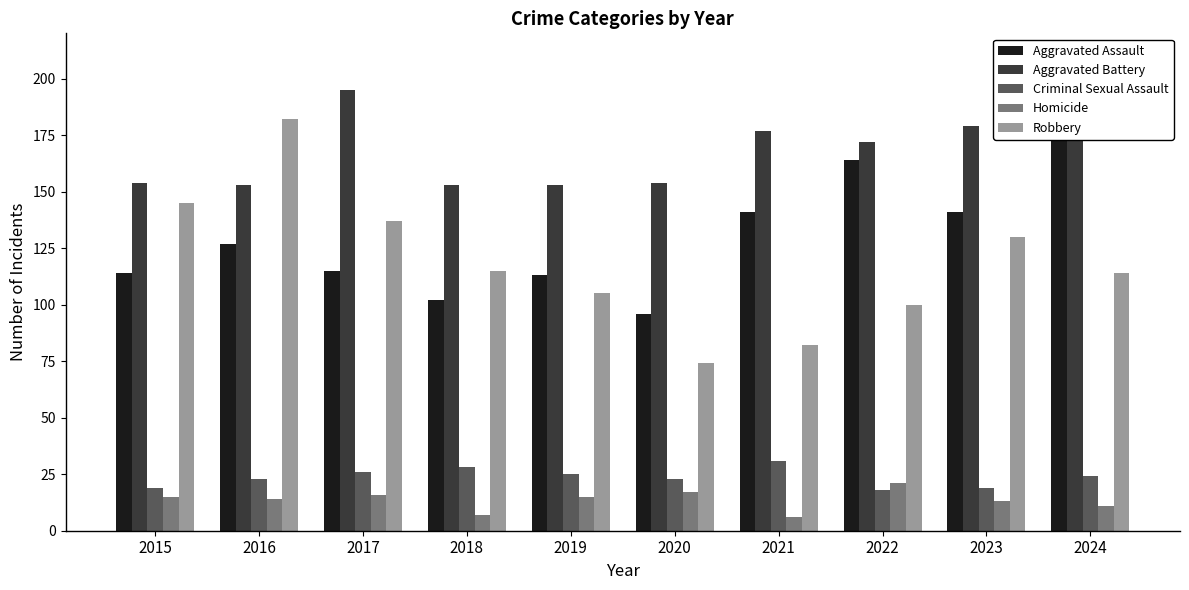

The value of Robbery at 2019 is 143. True or false?

False